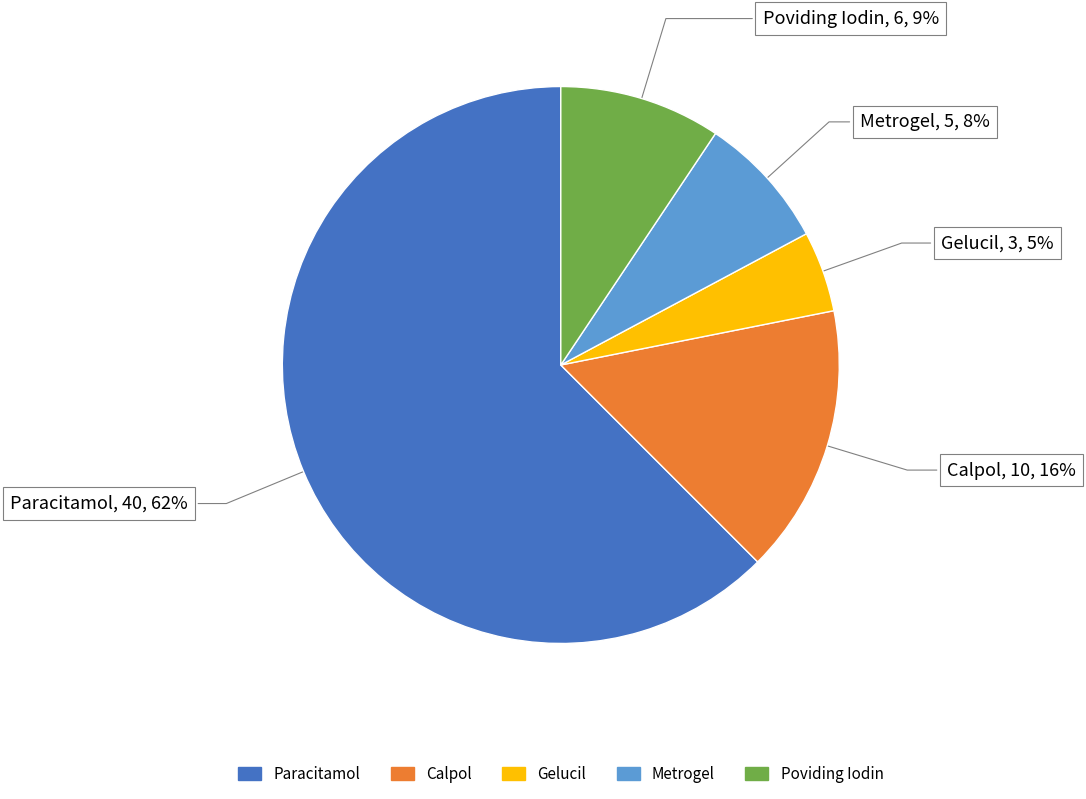

True or false: Metrogel accounts for 21% of the total.

False